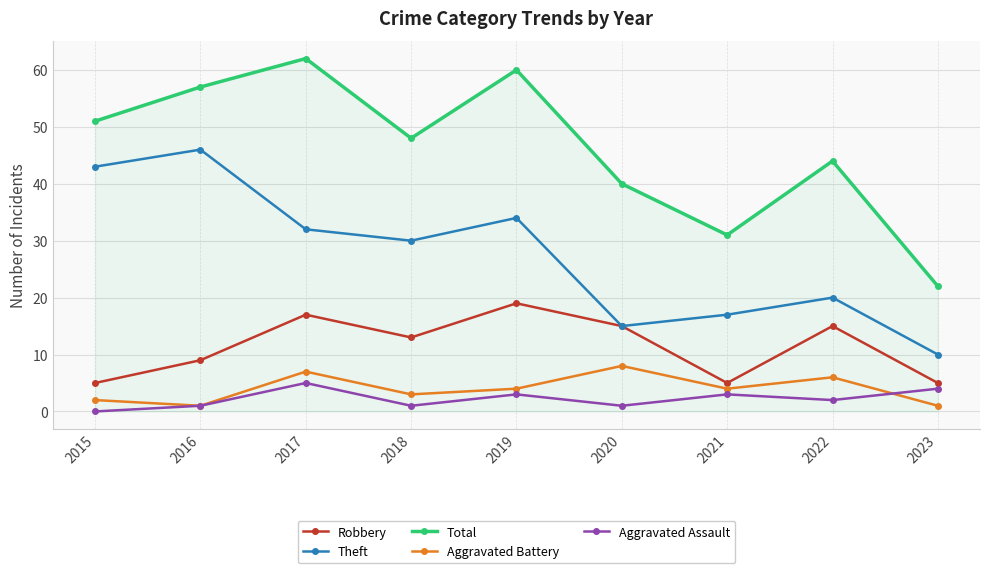

Reading left to right, what are all the values shown in this chart?

Robbery: 5	9	17	13	19	15	5	15	5
Theft: 43	46	32	30	34	15	17	20	10
Total: 51	57	62	48	60	40	31	44	22
Aggravated Battery: 2	1	7	3	4	8	4	6	1
Aggravated Assault: 0	1	5	1	3	1	3	2	4